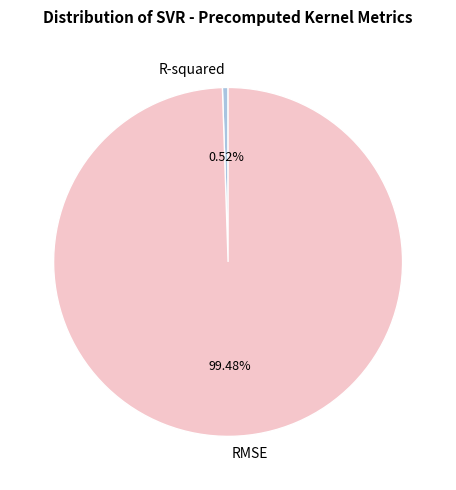

To the nearest percent, what portion does R-squared represent?

1%